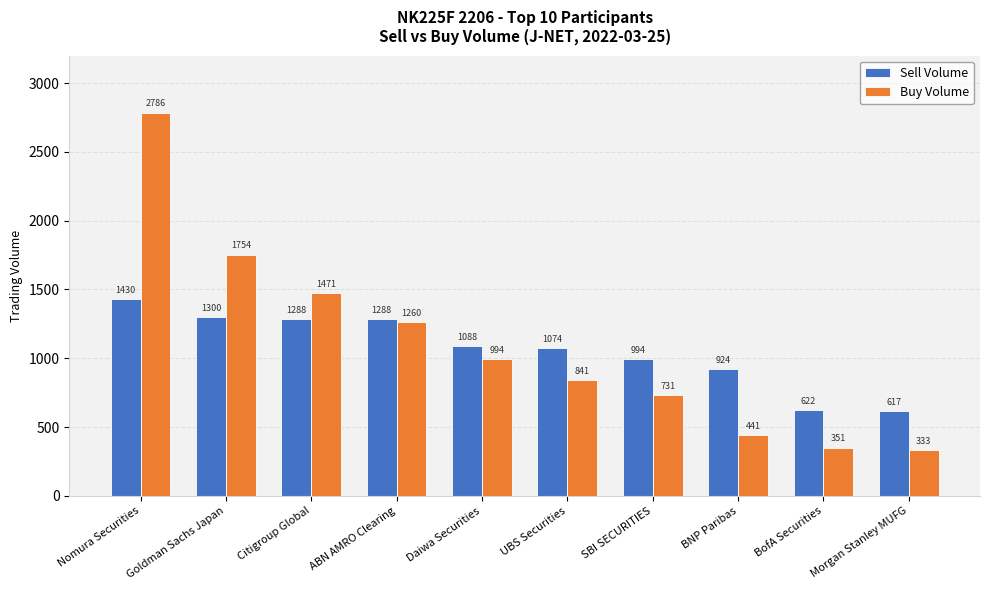

What is the difference between the maximum and minimum values in the Sell Volume series?

813